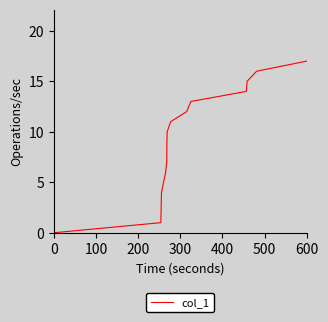

What is the difference between the maximum and minimum values?

17